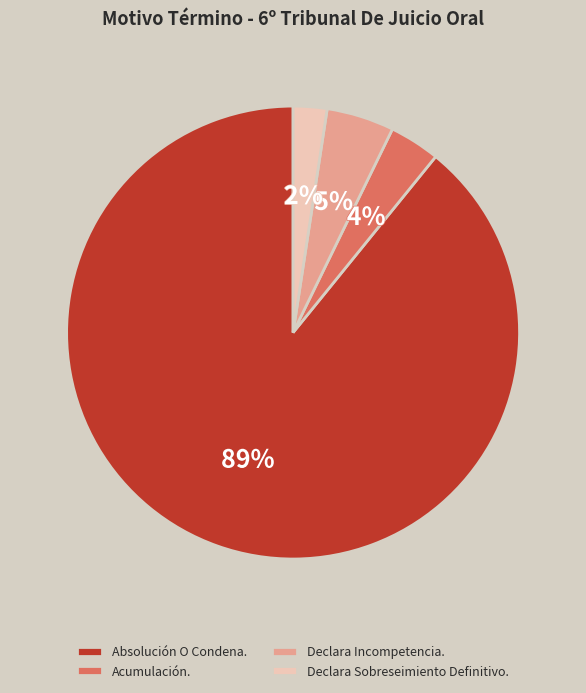

To the nearest percent, what is the difference between the Declara Incompetencia. and Acumulación. slice percentages?

1%